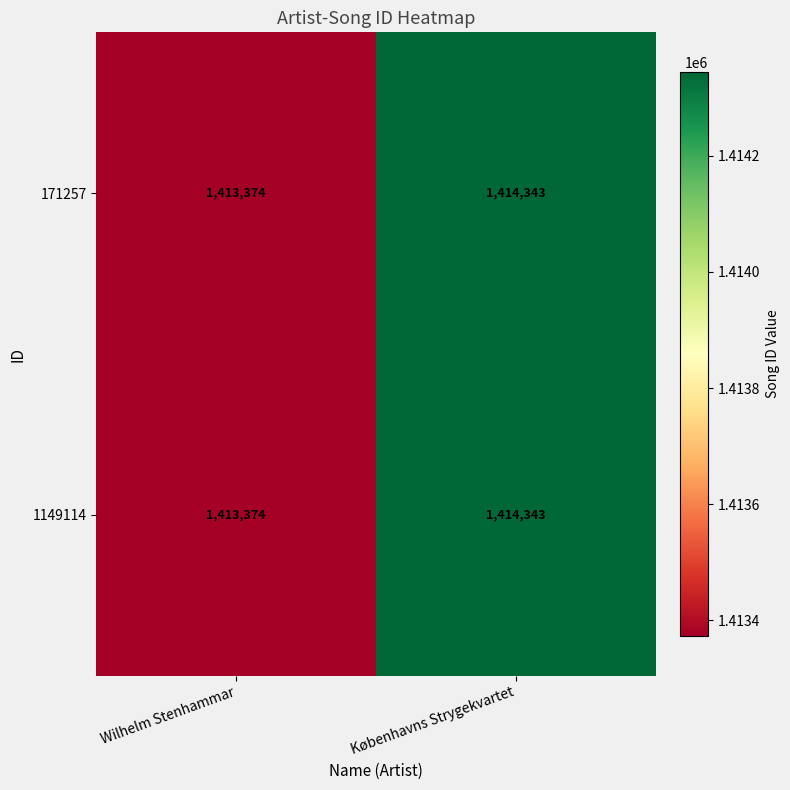

How many series are shown in this chart?

2